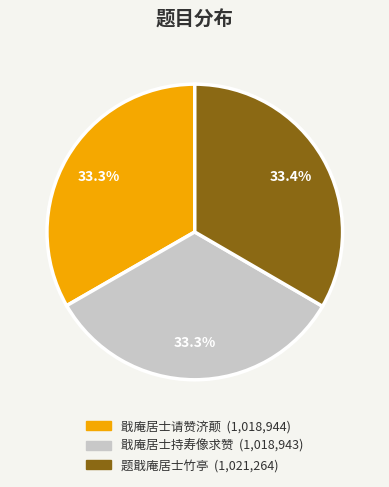

To the nearest percent, what percentage of the pie is 题戢庵居士竹亭?

33%